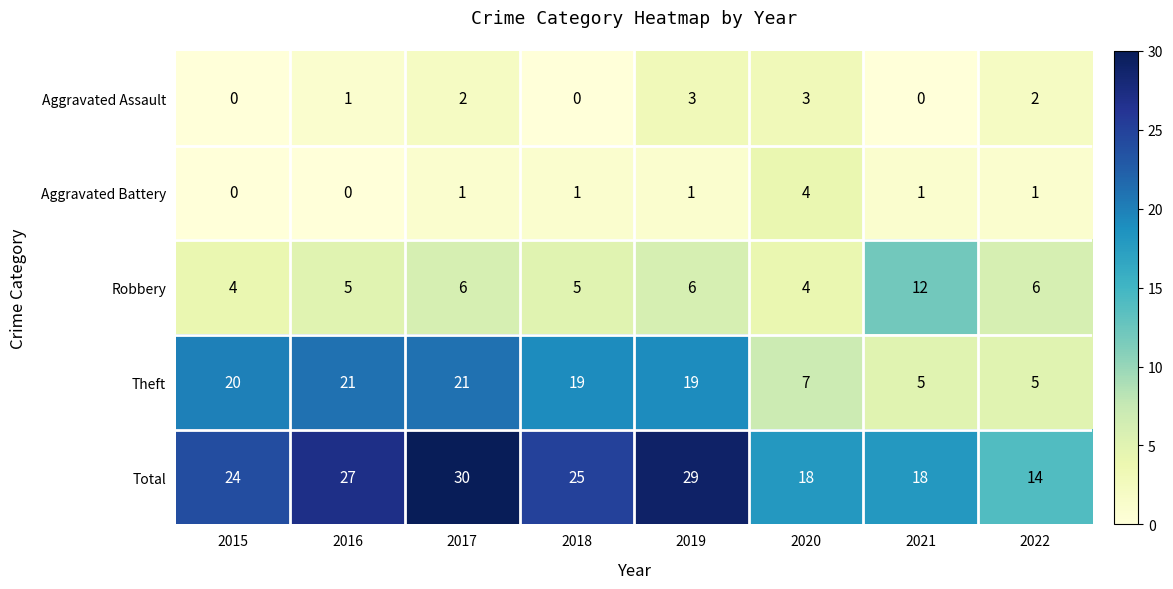

What is the difference between the highest and lowest values at 2020?

15